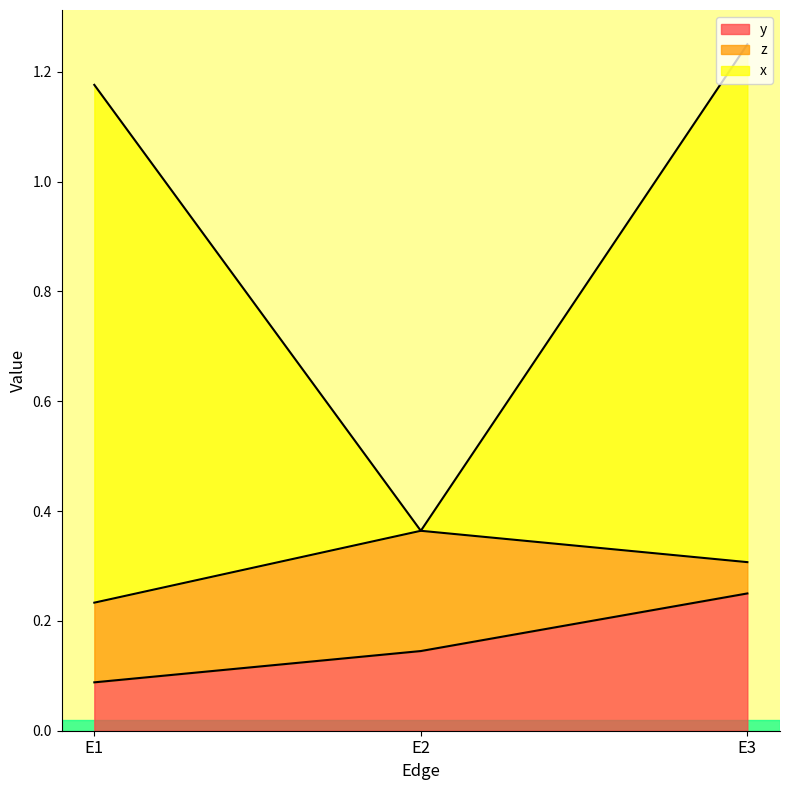

Rank the categories by y value from highest to lowest.

E3, E2, E1